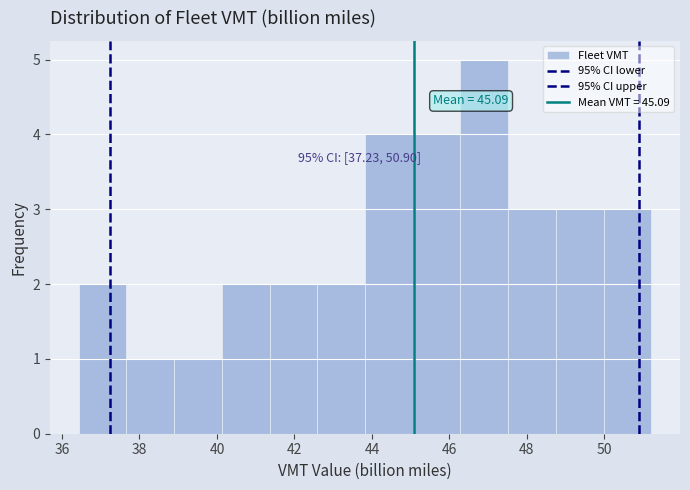

Over which range of the x-axis is the bar tallest?

46.2 to 47.6